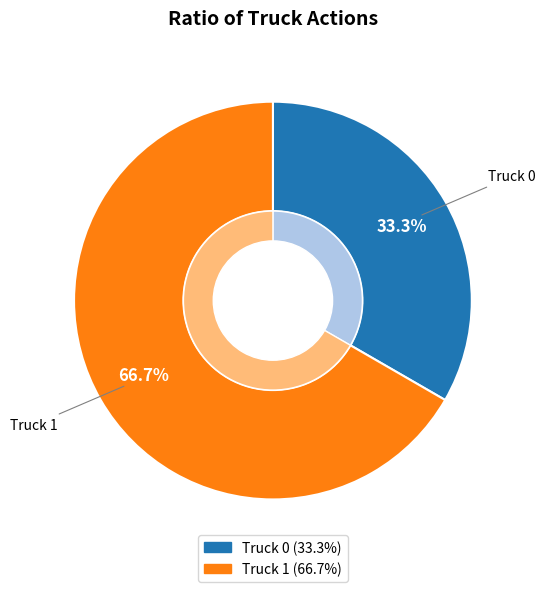

What is the largest slice in the pie chart?

Truck 1